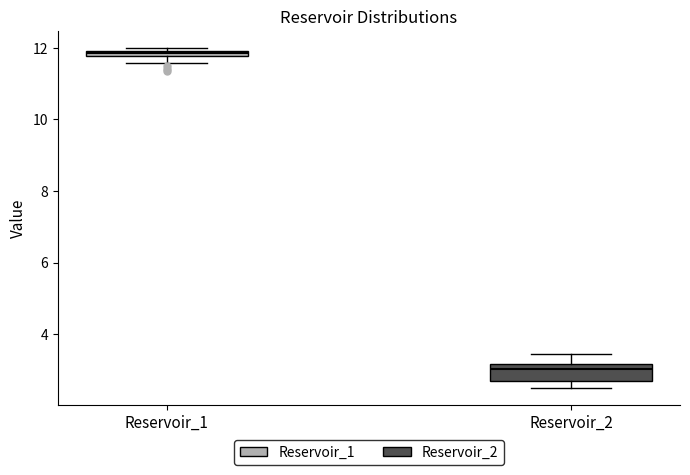

Where is the lower edge of the box for Reservoir_1 on the y-axis? The values are not printed on the chart, so give them approximately, as read against the axis.

11.8